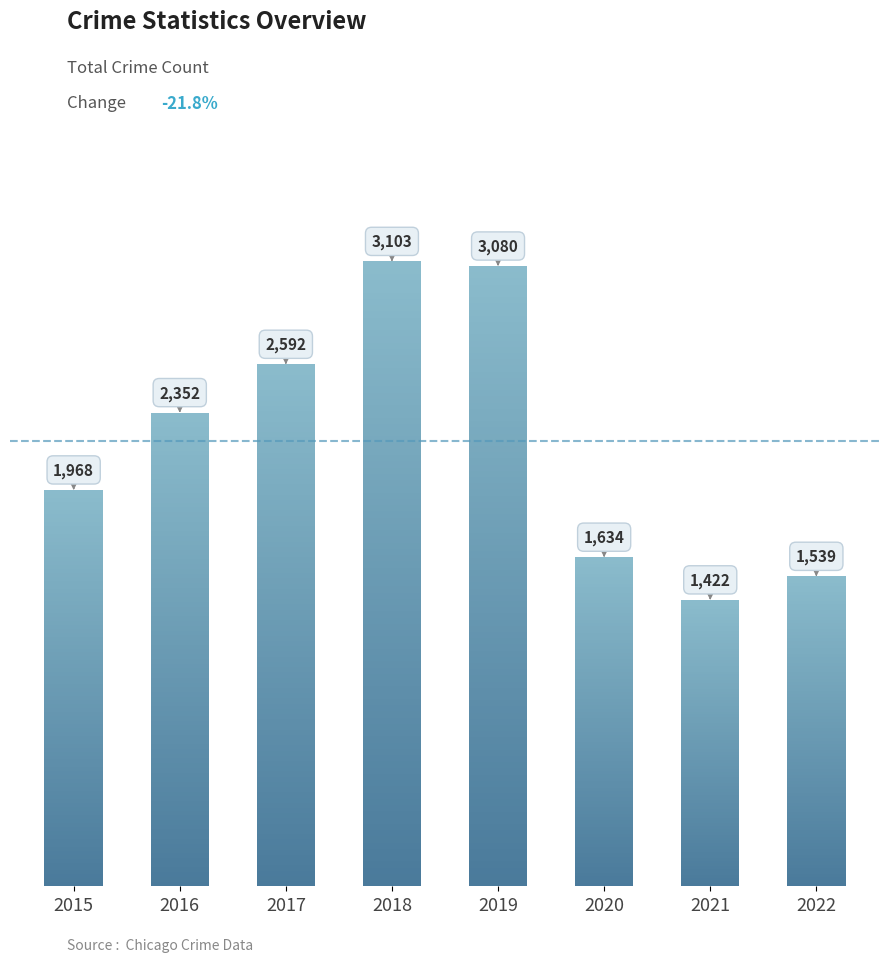

List the labels in order of value, largest first.

2018, 2019, 2017, 2016, 2015, 2020, 2022, 2021